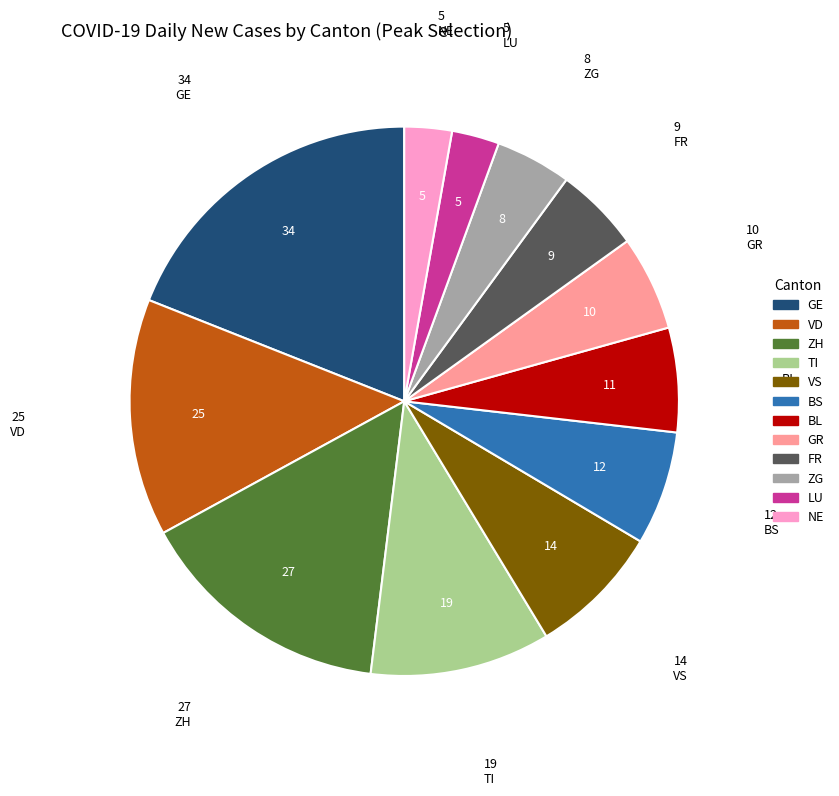

Which slice is the largest?

GE